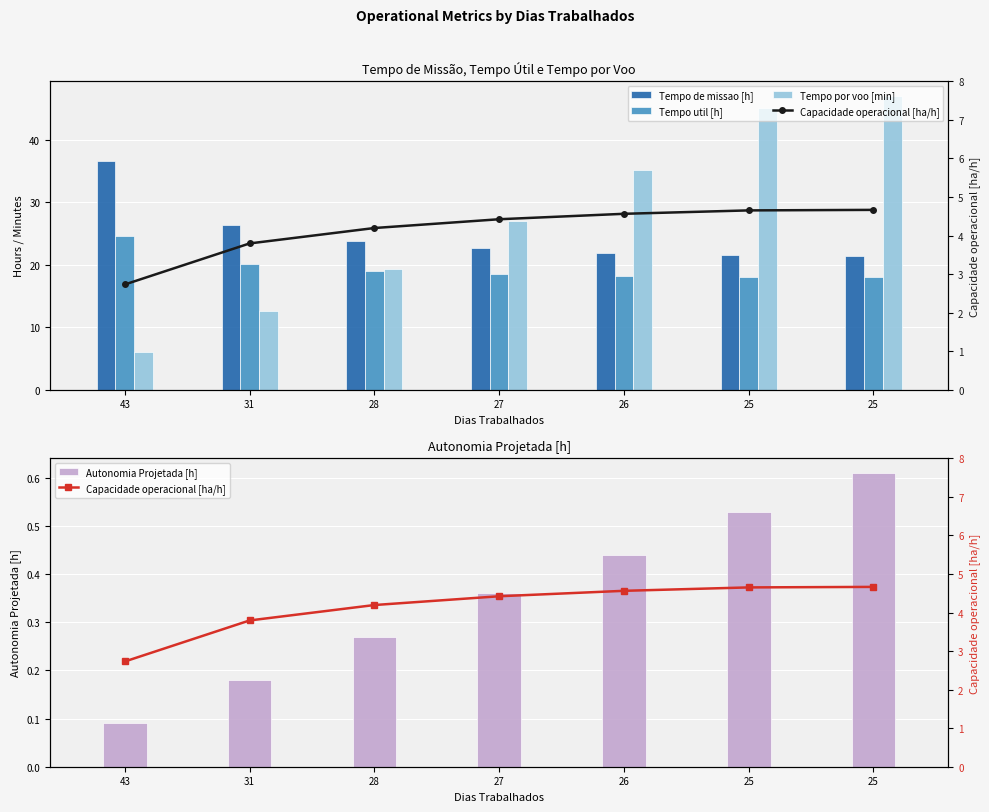

What is the value of the Tempo por voo [min] bar at the 6th from the left?

45.1